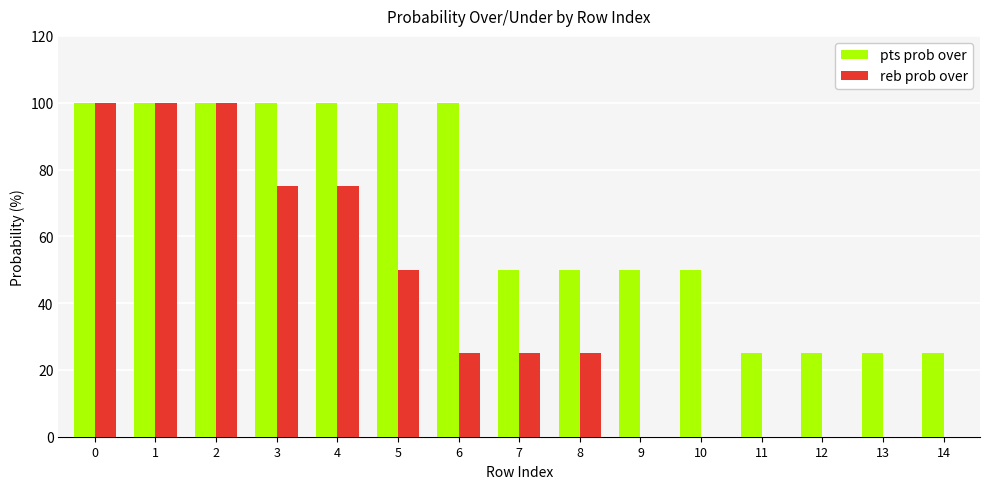

The value of pts prob over at 12 is 40. True or false?

False